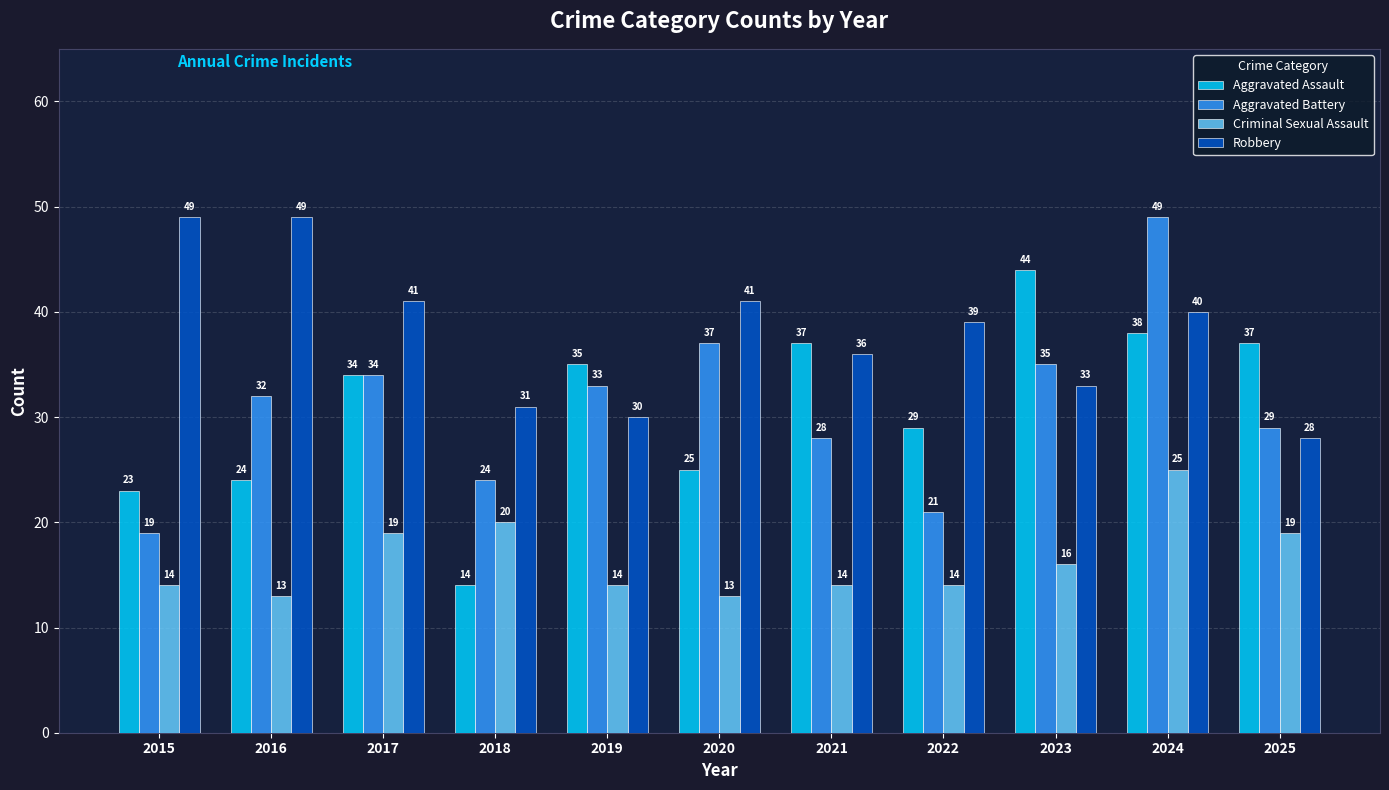

What is the greatest value displayed?

49